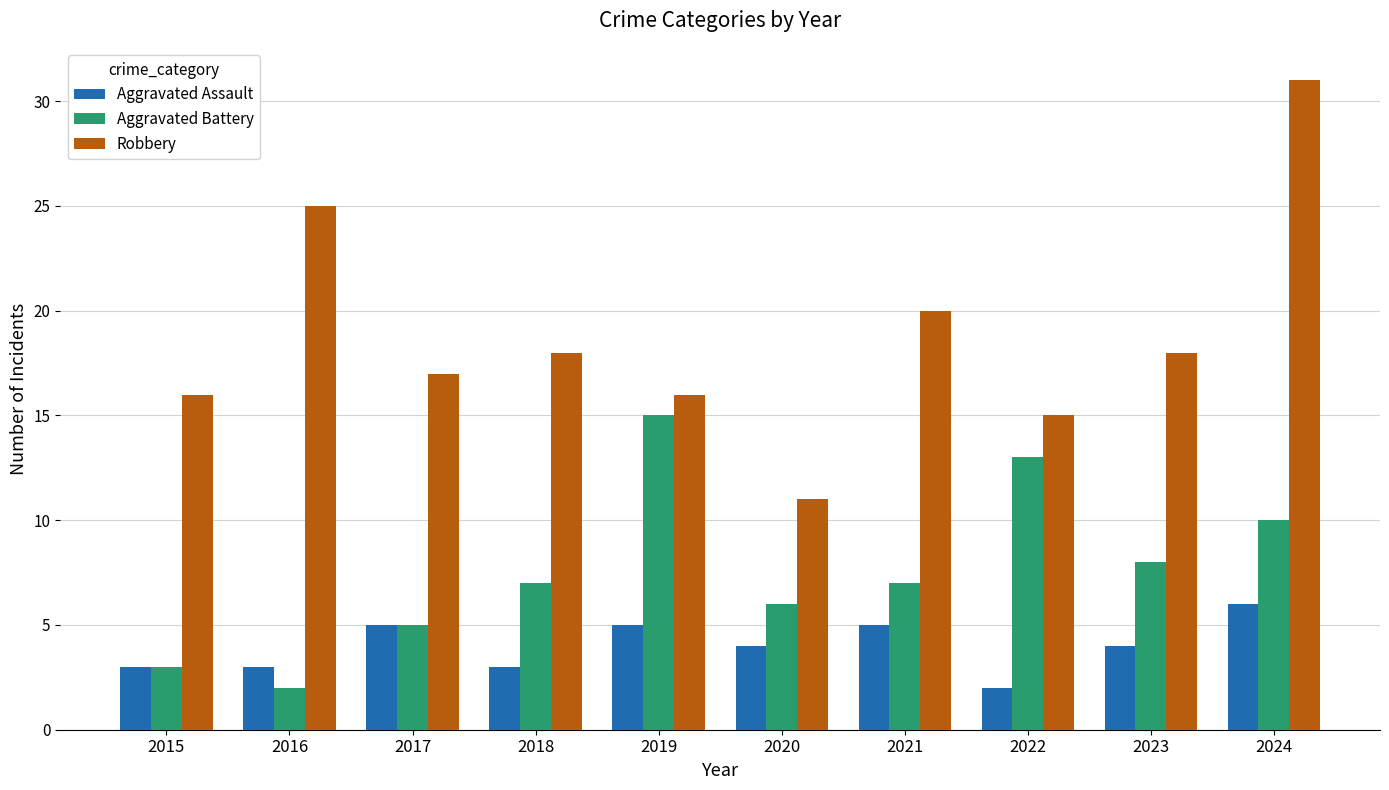

Which series has the largest total across all categories?

Robbery